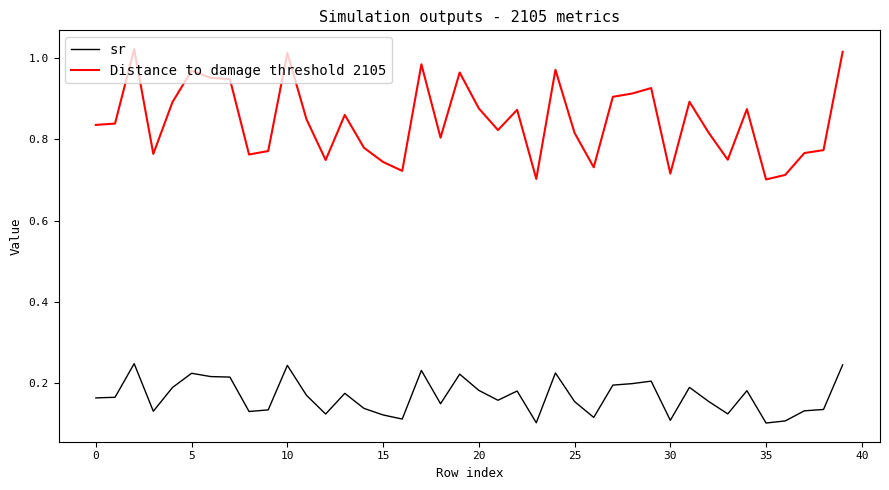

Rank the series by their average value, from highest to lowest.

Distance to damage threshold 2105, sr